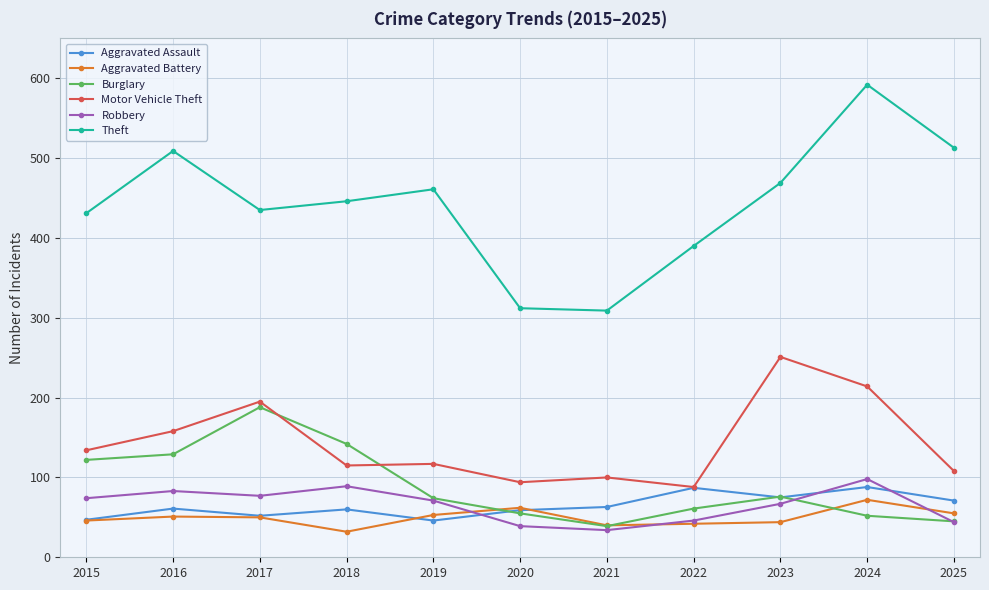

Is the value of Robbery at 2023 greater than the value of Aggravated Battery at 2016?

Yes